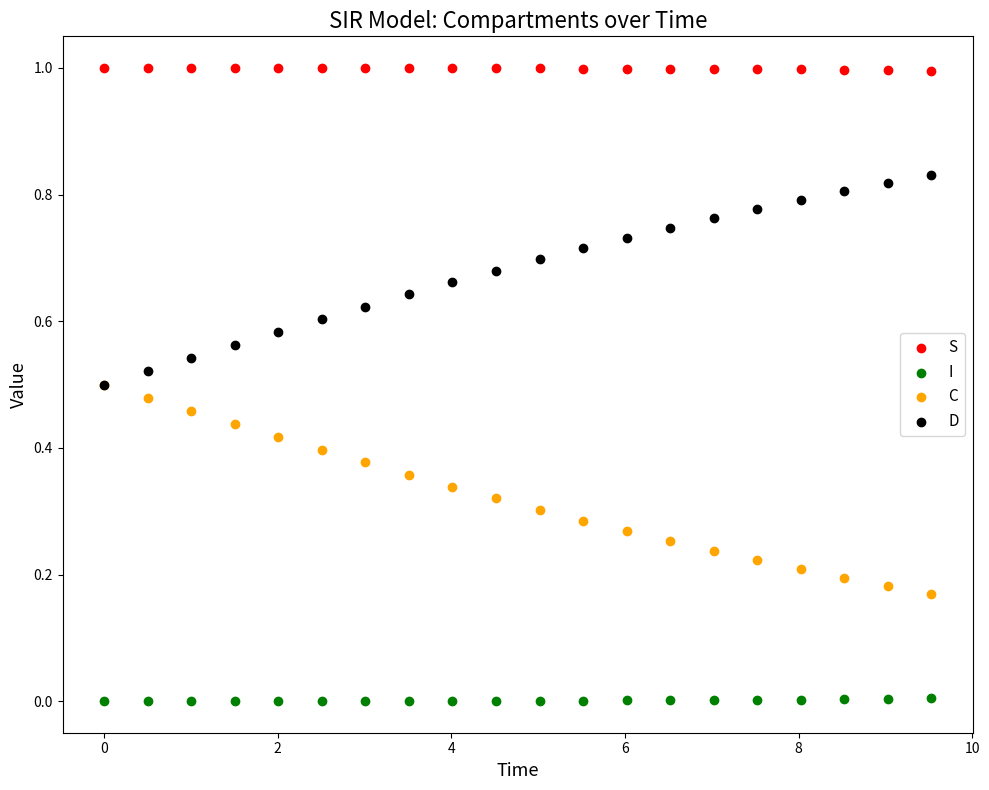

Which series reaches the maximum Y coordinate?

S